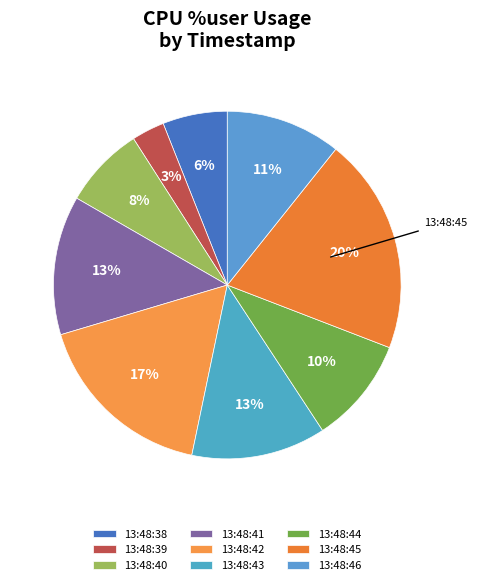

To the nearest percent, what is the difference between the 13:48:44 and 13:48:38 slice percentages?

4%